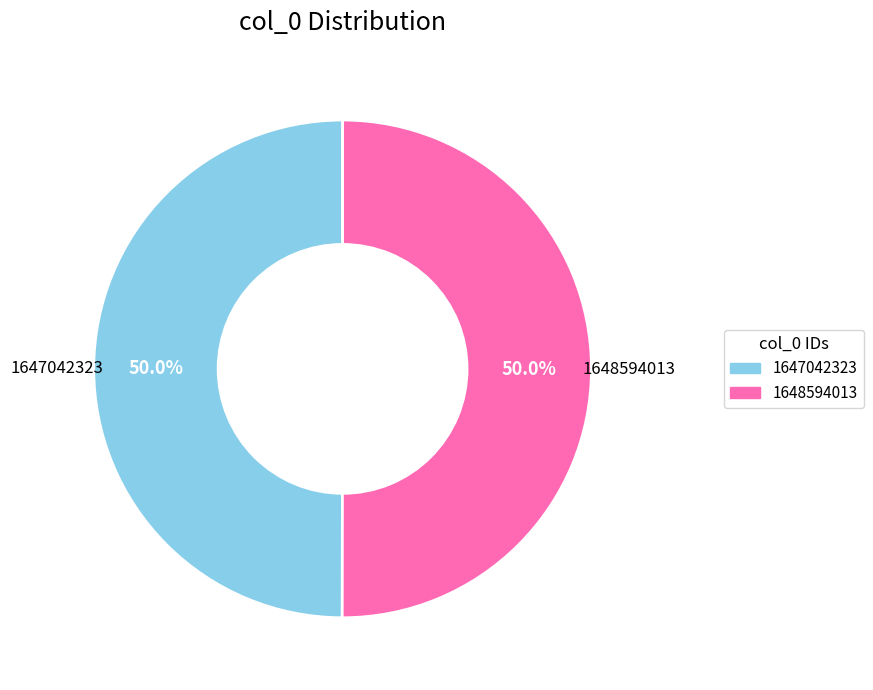

Combined, what portion of the pie is 1648594013 and 1647042323?

100.0%